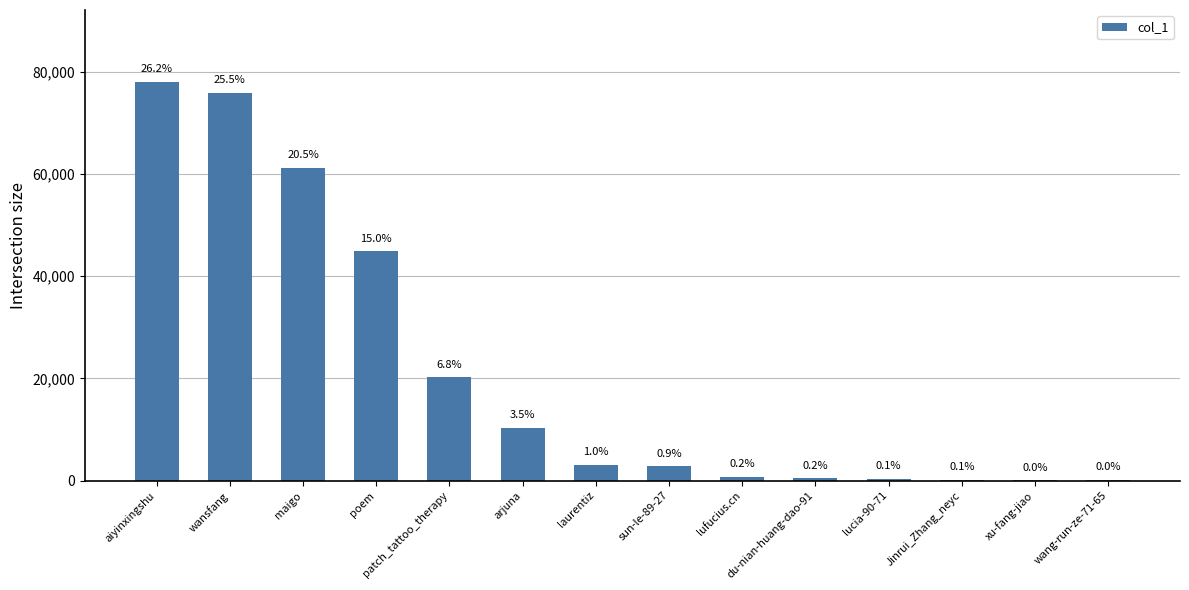

Is it true that the value at maigo is 29095?

False